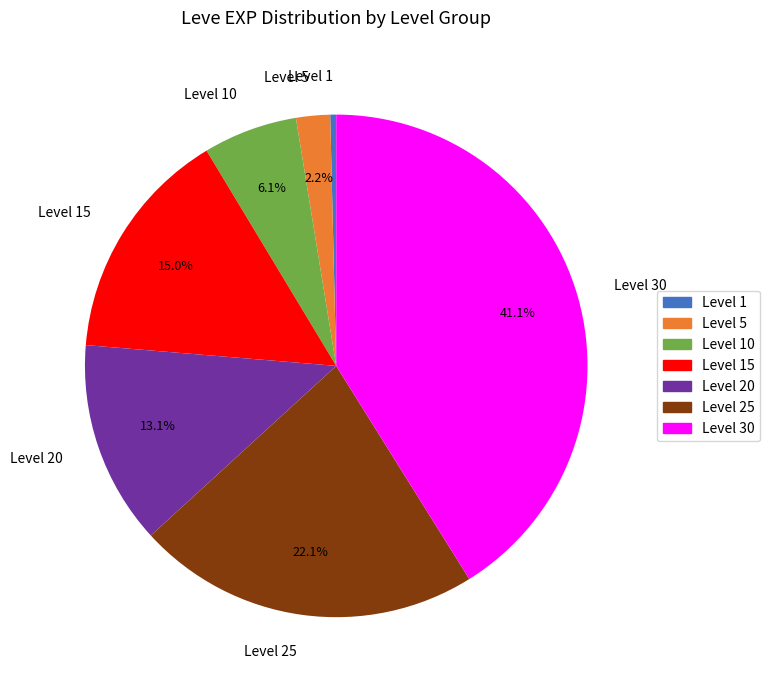

To the nearest percent, what is the average slice percentage?

14%